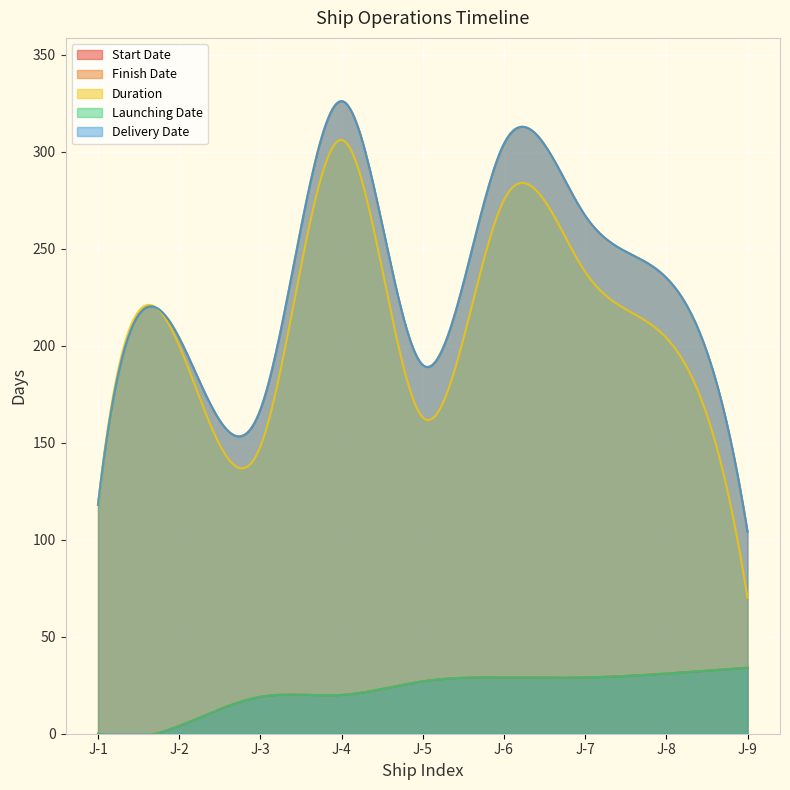

Reading left to right, what are all the values shown in this chart?

Start_Date: J-1=0	J-2=4	J-3=19	J-4=20	J-5=27	J-6=29	J-7=29	J-8=31	J-9=34
Finish_Date: J-1=118	J-2=204	J-3=167	J-4=326	J-5=190	J-6=304	J-7=267	J-8=235	J-9=104
Duration: J-1=118	J-2=200	J-3=148	J-4=306	J-5=163	J-6=275	J-7=238	J-8=204	J-9=70
Launching_Date: J-1=0	J-2=4	J-3=19	J-4=20	J-5=27	J-6=29	J-7=29	J-8=31	J-9=34
Delivery_Date: J-1=118	J-2=204	J-3=167	J-4=326	J-5=190	J-6=304	J-7=267	J-8=235	J-9=104